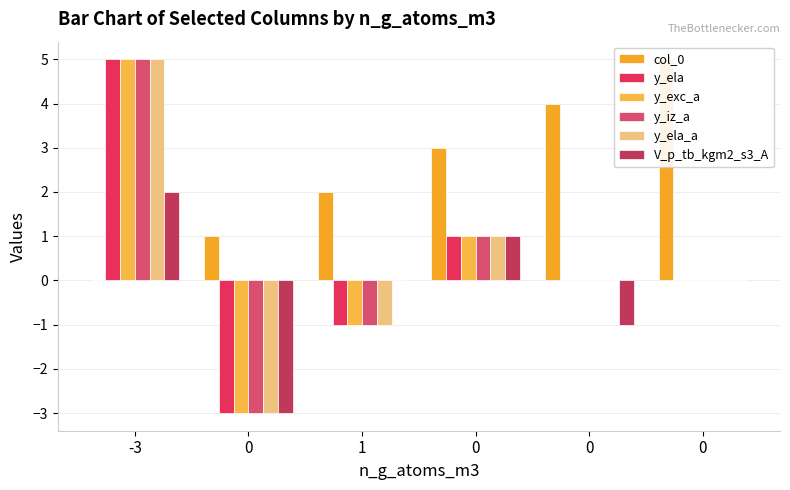

Reading left to right, what are all the values shown in this chart?

col_0: 0	1	2	3	4	5
y_ela: 5	-3	-1	1	0	0
y_exc_a: 5	-3	-1	1	0	0
y_iz_a: 5	-3	-1	1	0	0
y_ela_a: 5	-3	-1	1	0	0
V_p_tb_kgm2_s3_A: 2	-3	0	1	-1	0